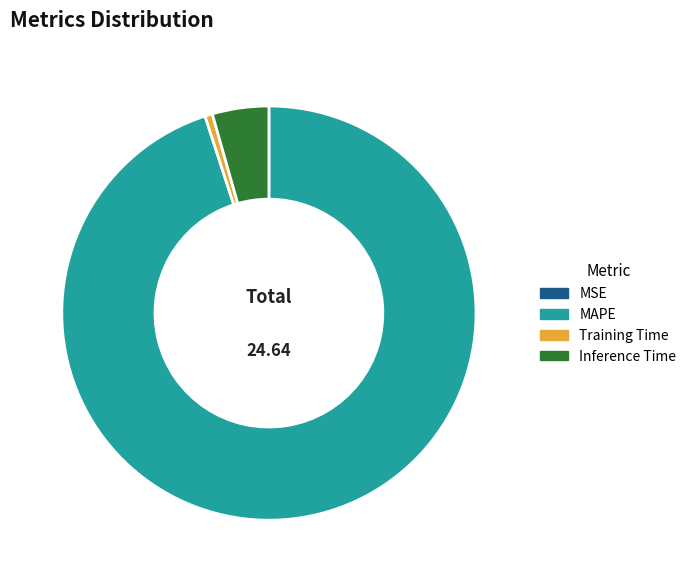

What is the majority slice?

MAPE